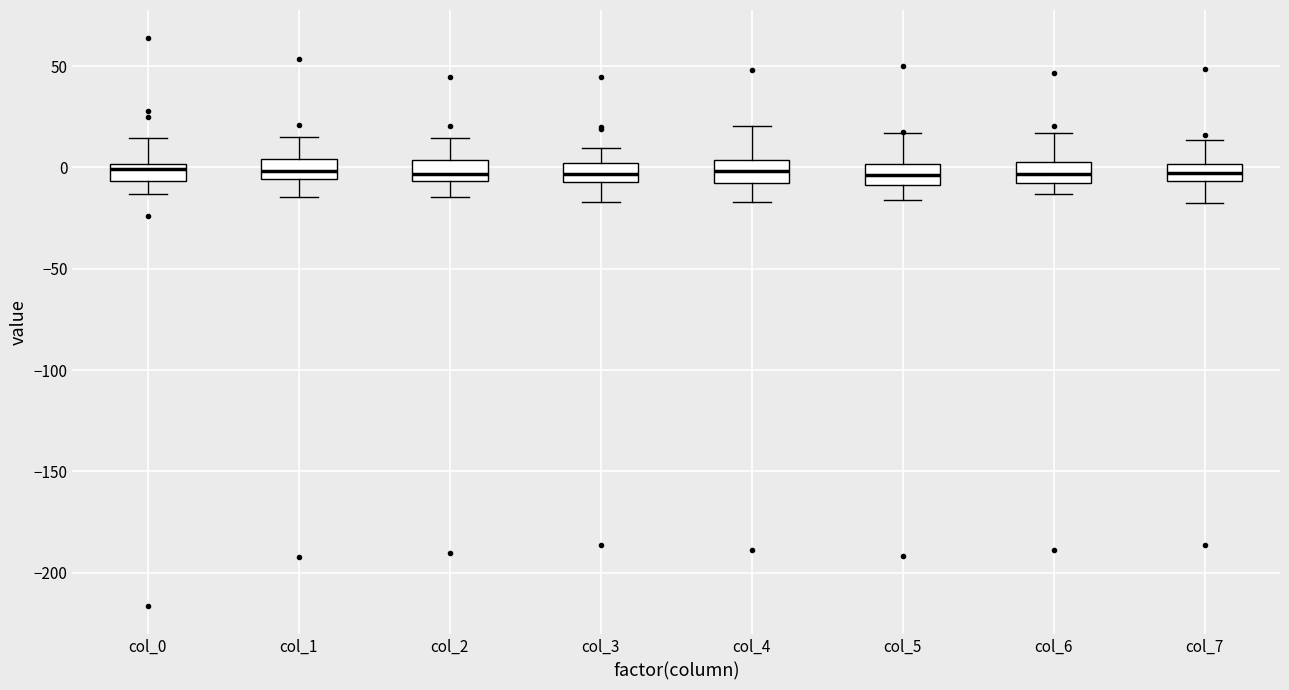

Reading left to right, transcribe this box plot: for each box, give where its median line is, the range the box spans, and where its two whiskers end, as read against the y-axis. The values are not printed on the chart, so give them approximately, as read against the axis.

col_0: median 0 (just below the box's upper edge), box -5 to 0, whiskers -15 to 15
col_1: median 0, box -5 to 5, whiskers -15 to 15
col_2: median -5 (just above the box's lower edge), box -5 to 5, whiskers -15 to 15
col_3: median -5 (inside the box), box -5 to 0, whiskers -15 to 10
col_4: median 0, box -10 to 5, whiskers -15 to 20
col_5: median -5, box -10 to 0, whiskers -15 to 15
col_6: median -5 (inside the box), box -5 to 5, whiskers -15 to 15
col_7: median -5 (inside the box), box -5 to 0, whiskers -15 to 15